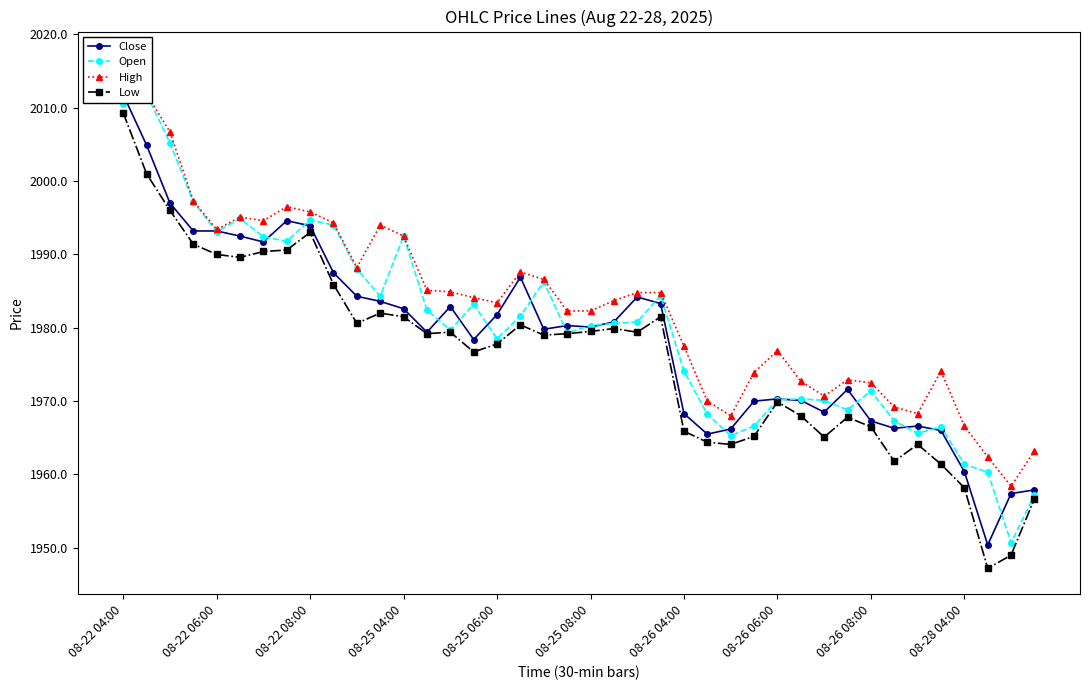

What is the highest value of the High series?

2016.9